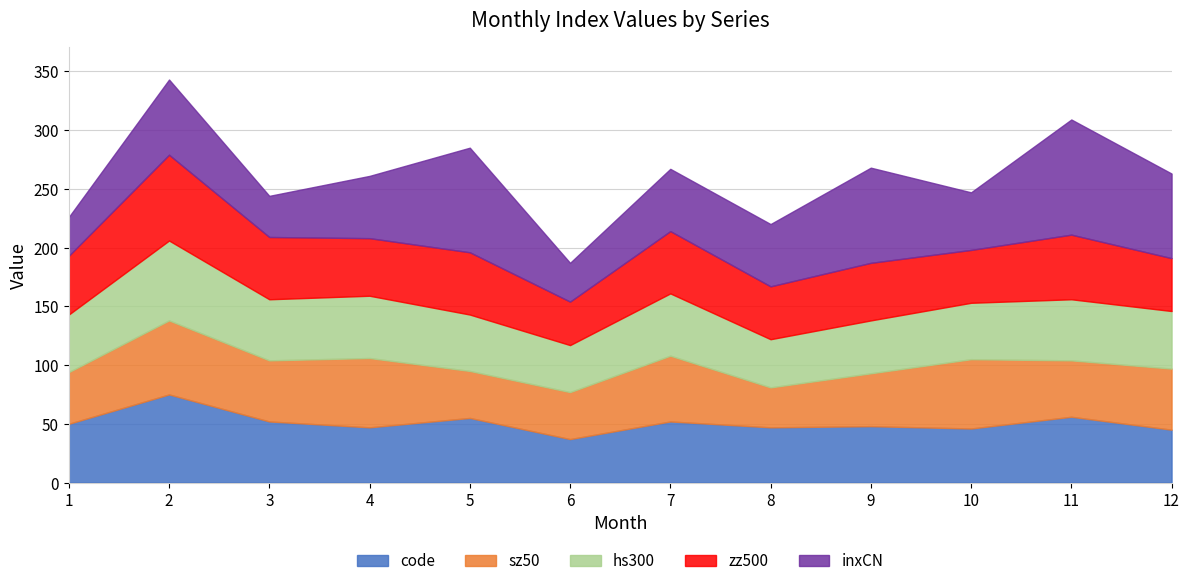

Where is the first local maximum for inxCN?

2